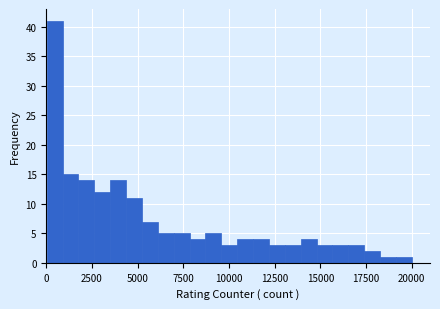

Around what value on the x-axis is the tallest bar? Give the approximate position of its centre, as read against the axis.

500